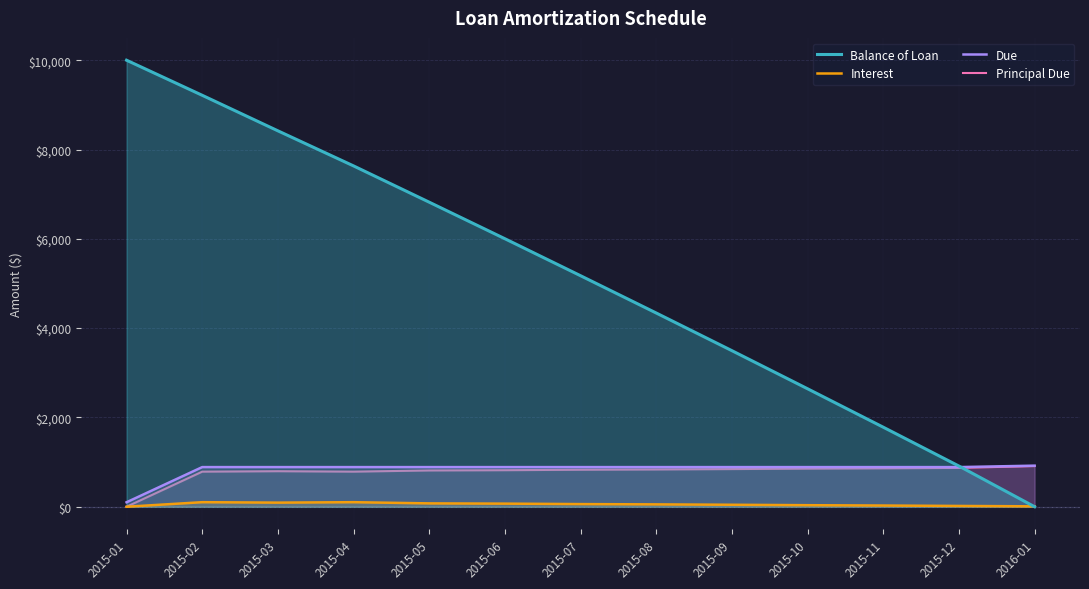

True or false: Due and Interest intersect in this chart.

False